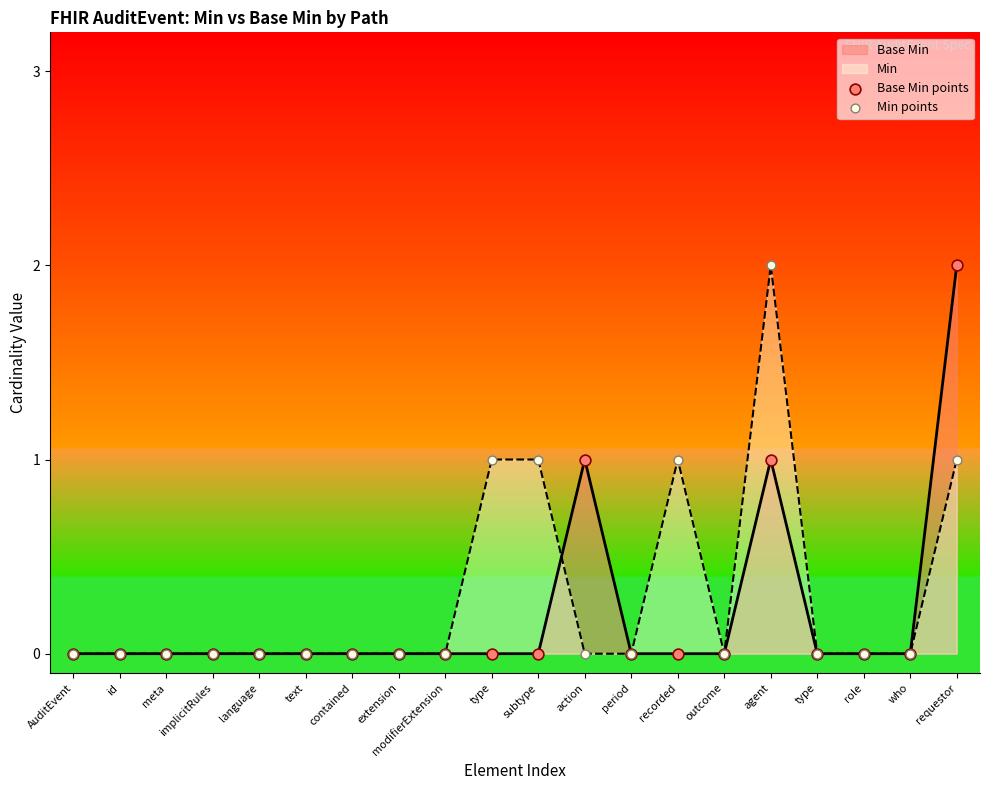

How many lines are shown in the chart?

2